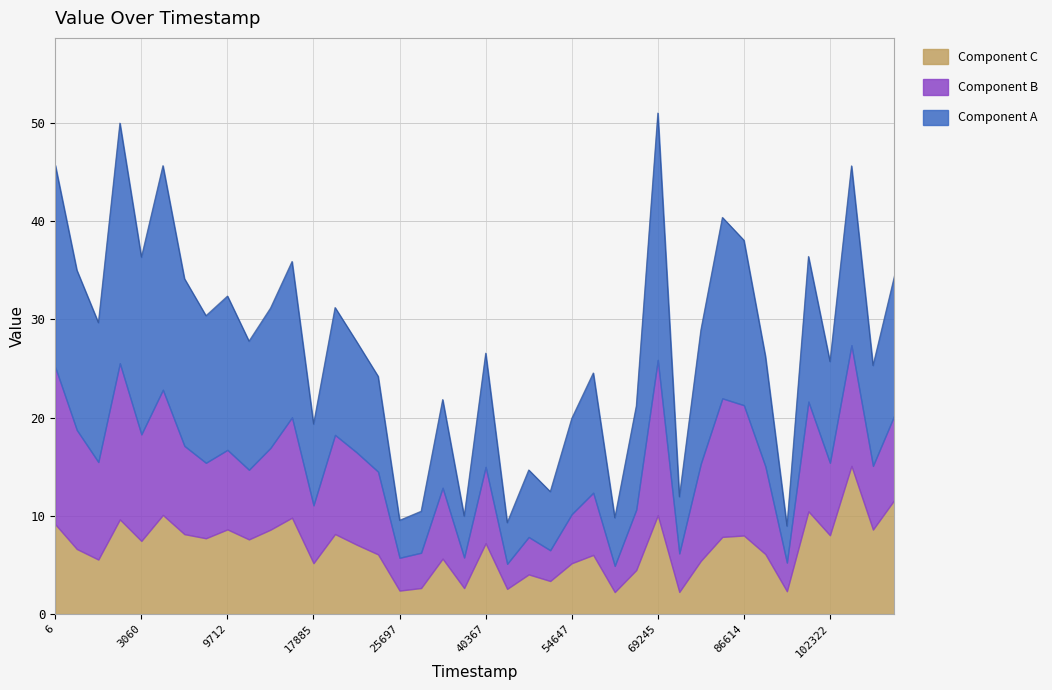

How many interior local peaks (higher than both neighbors) does the data have?

13